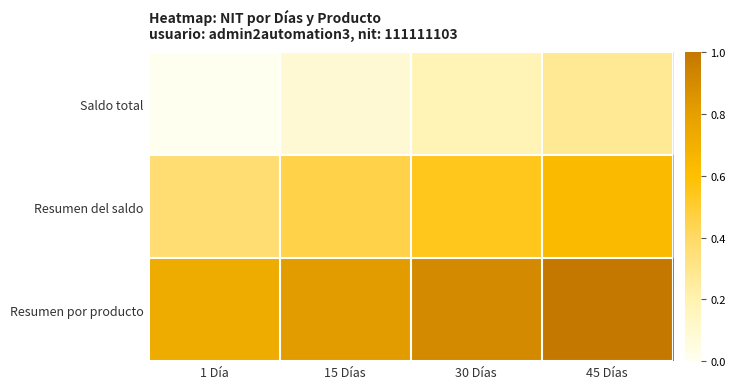

Which series has the largest total across all categories?

Resumen por producto